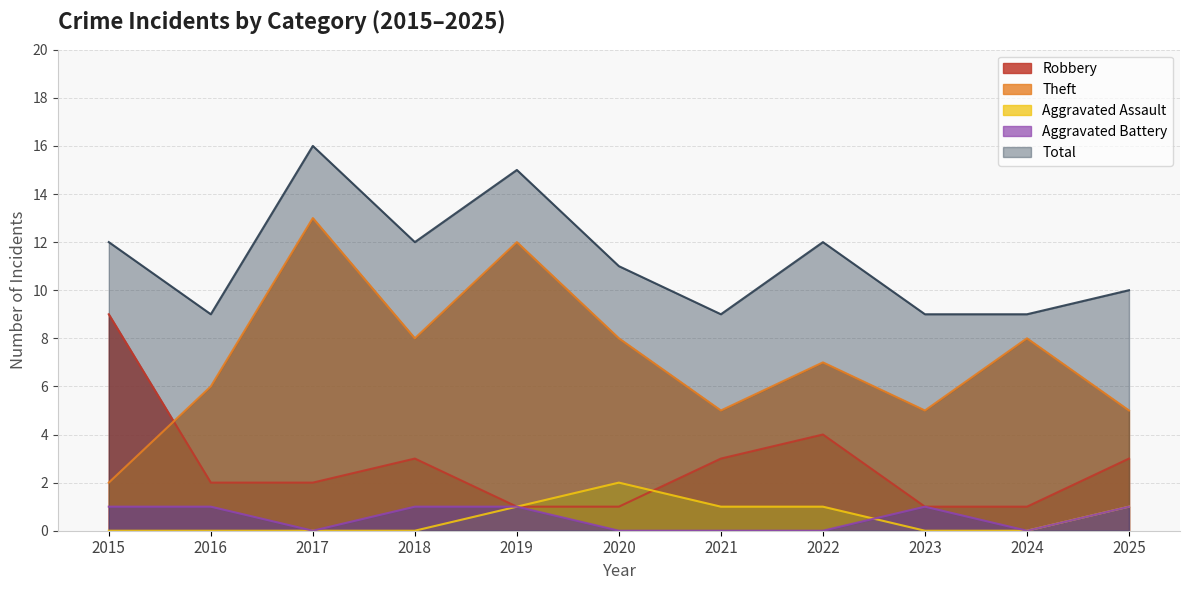

At which label is Total closest to 12?

2015